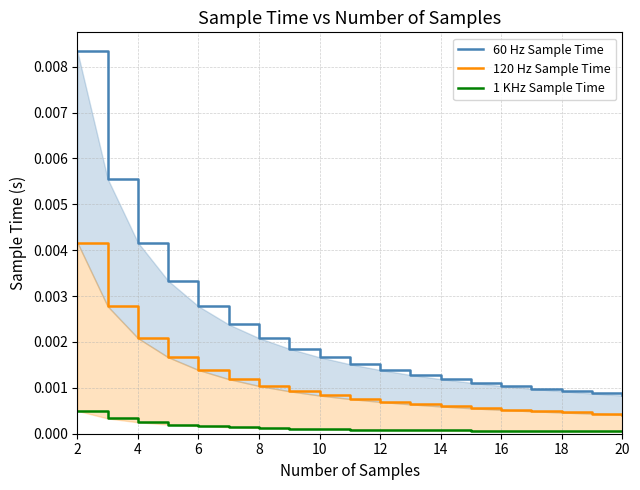

True or false: 1 KHz Sample Time and 120 Hz Sample Time intersect in this chart.

False